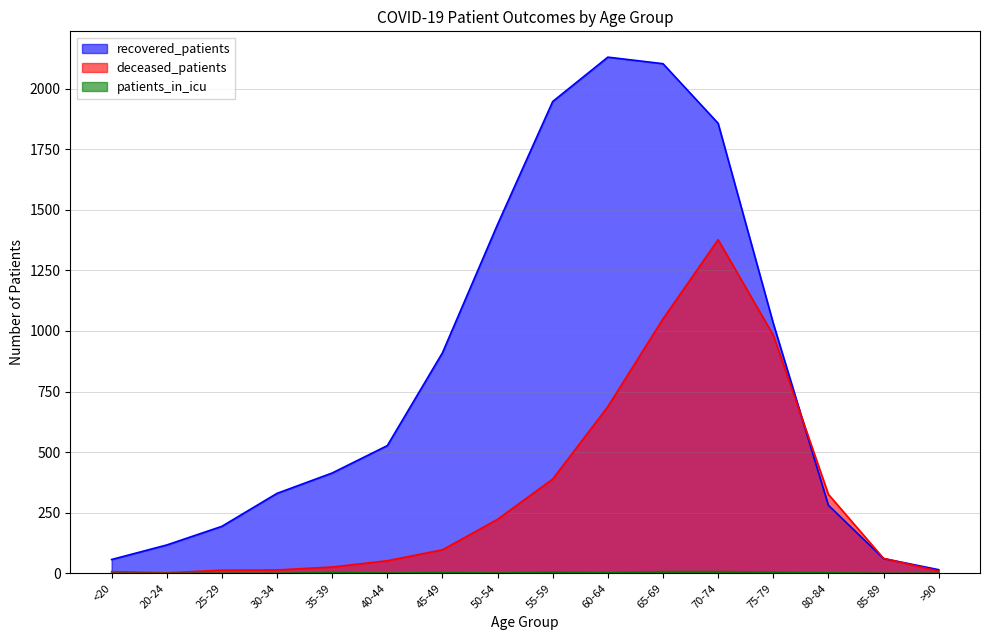

Count the number of data series in this chart.

3